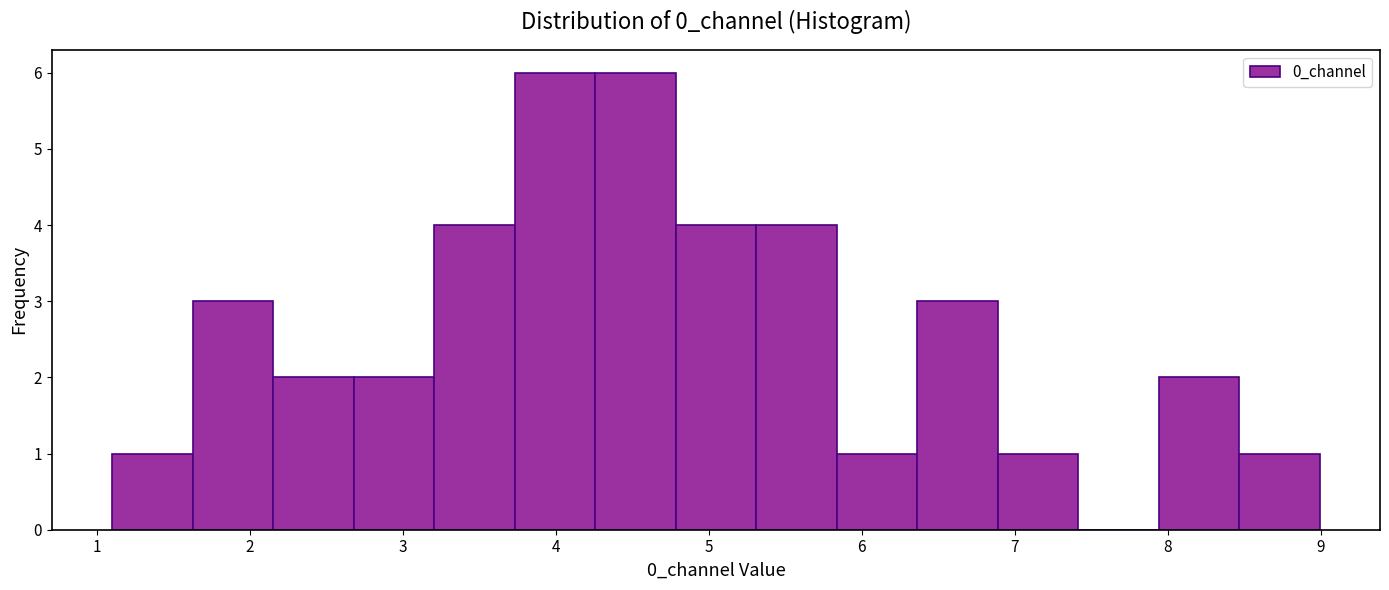

What is the height of the bar covering 6.4 to 6.9 on the x-axis? Neither the bar edges nor the heights are printed on the chart, so give them approximately, as read against the axes.

3